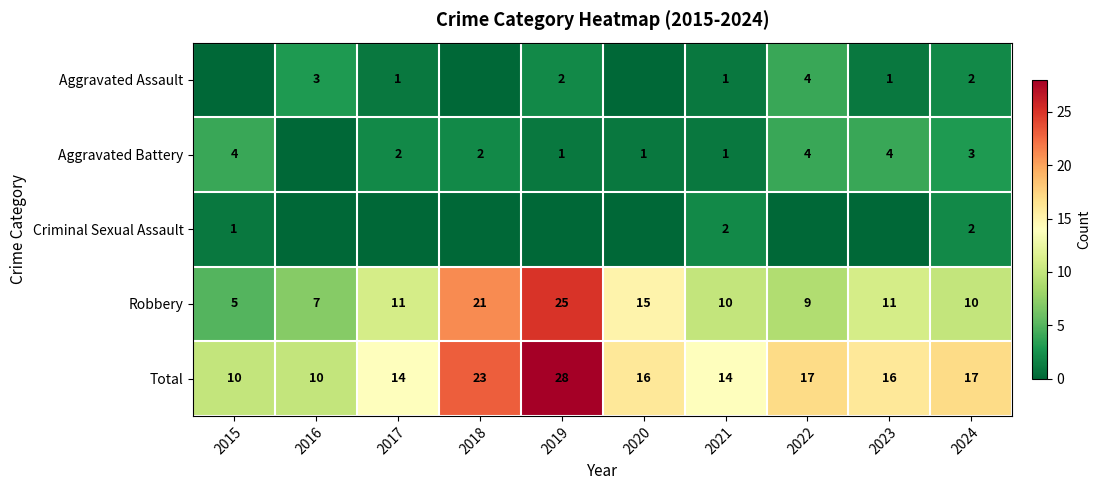

Between 2019 and 2018, which is larger?

2019